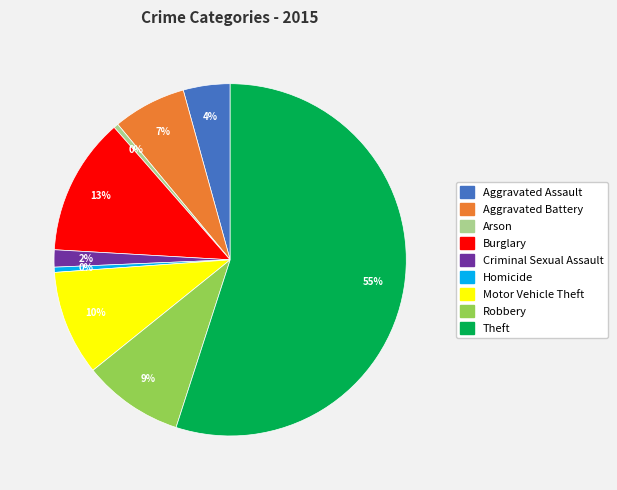

Which category has the biggest portion of the pie?

Theft